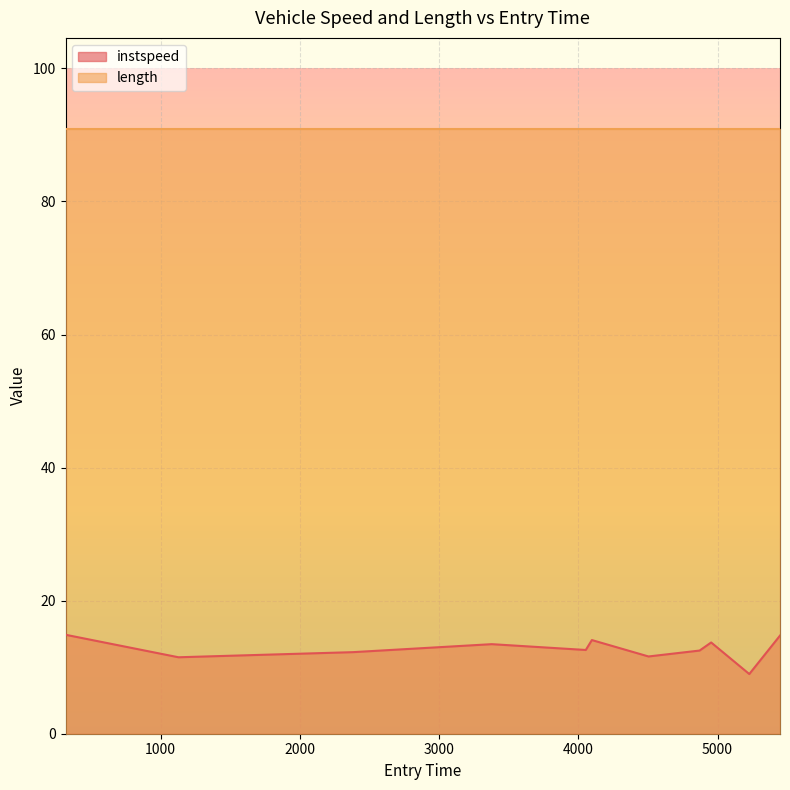

The chart shows a value of 14.1 at 4097.0. True or false?

True